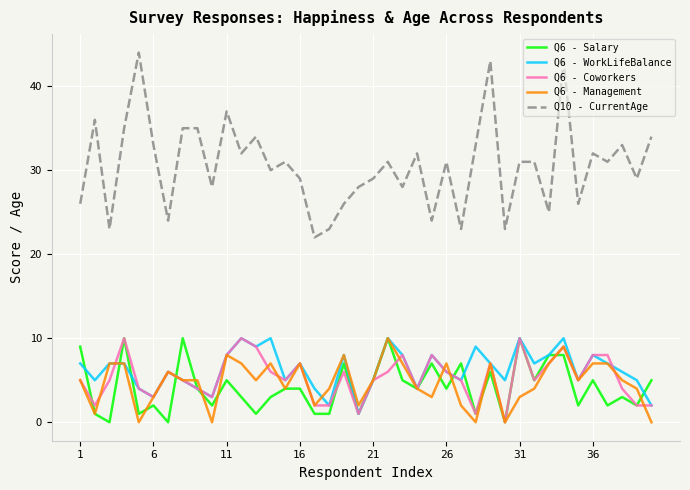

What is the greatest value displayed?

44